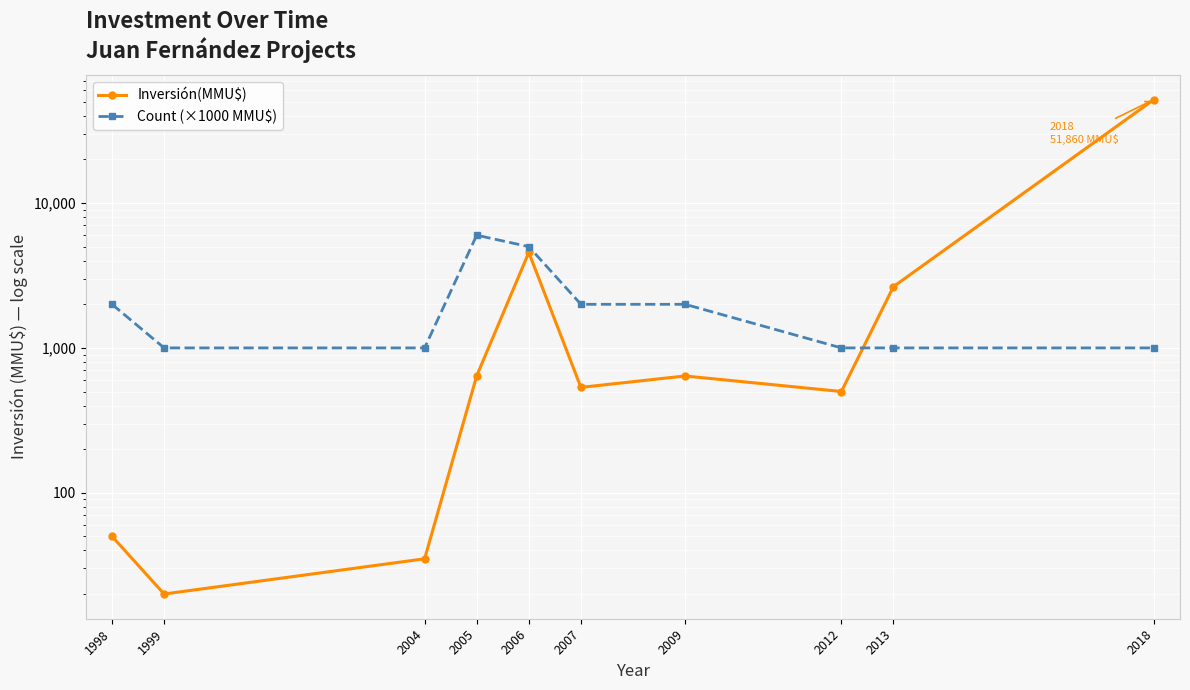

True or false: Count (×1000 MMU$) has more than 1 points higher than both neighbors.

False